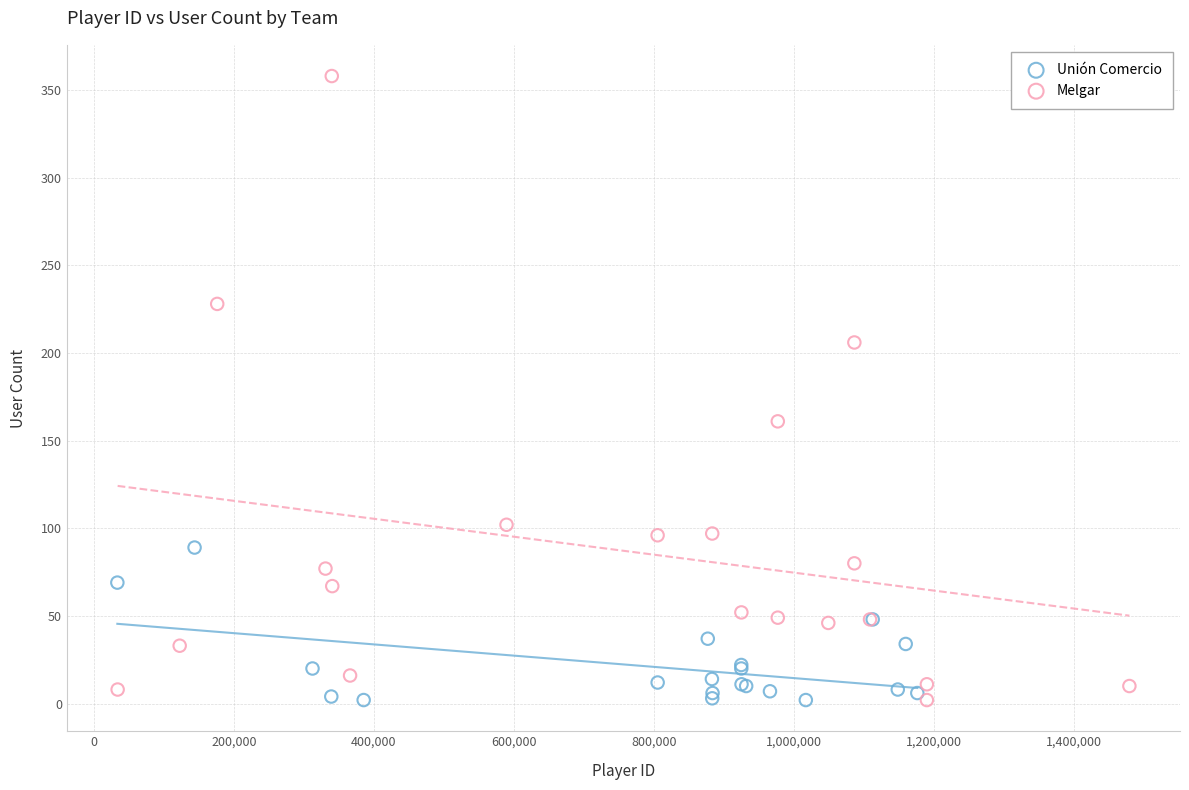

Which series contains the highest Y value?

Melgar